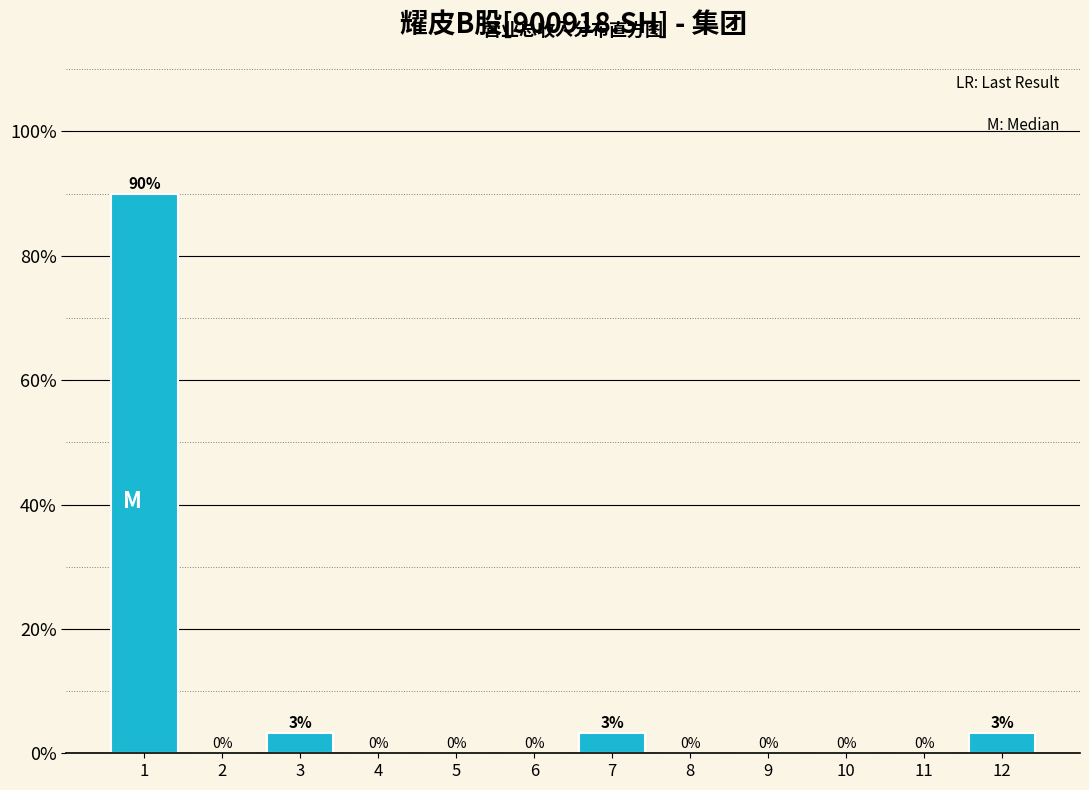

What is the sum of the values at 1 and 4?

90.0